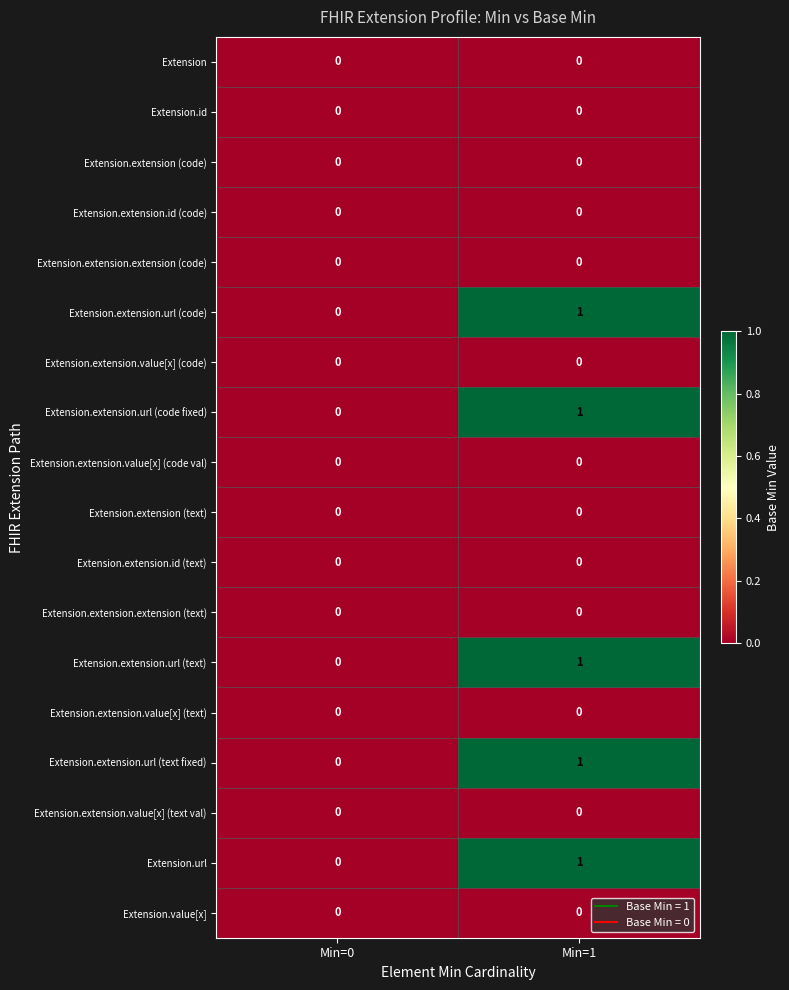

The value of Extension.extension (code) at Min=0 is 0. True or false?

True